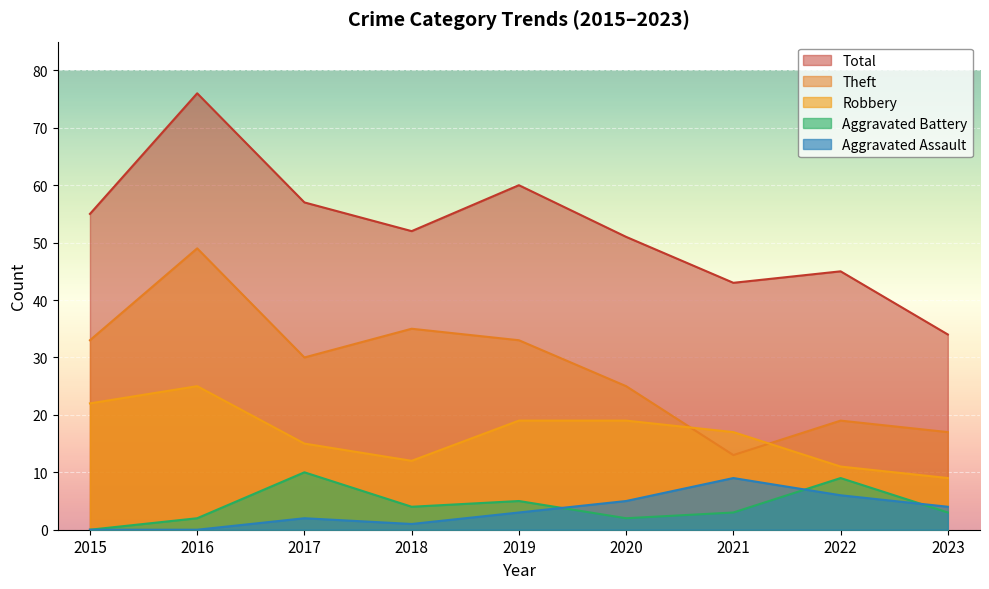

Does the chart display data point markers on the line(s)?

No